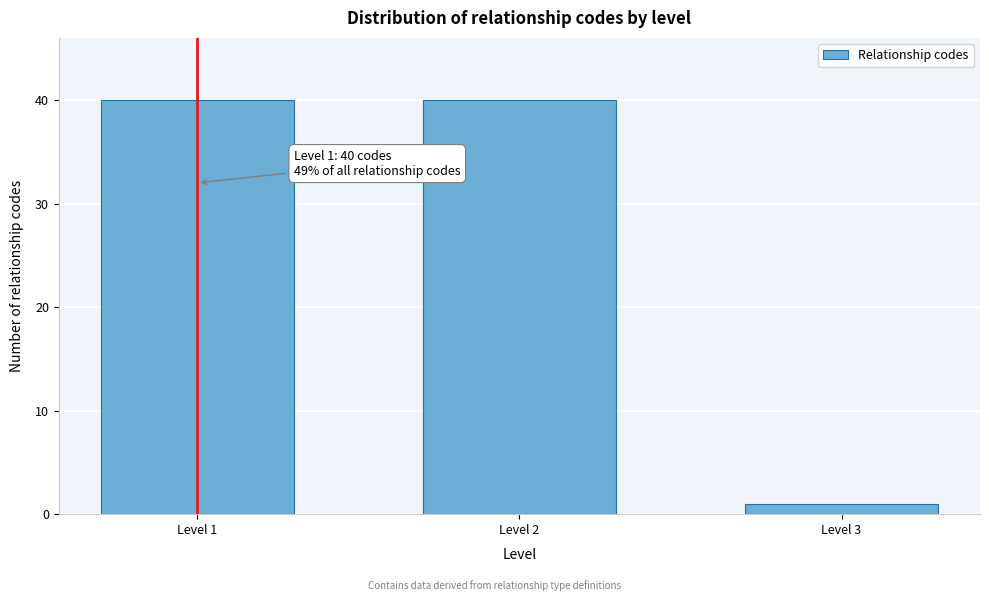

Reading left to right, extract all data points from this chart.

40	40	1